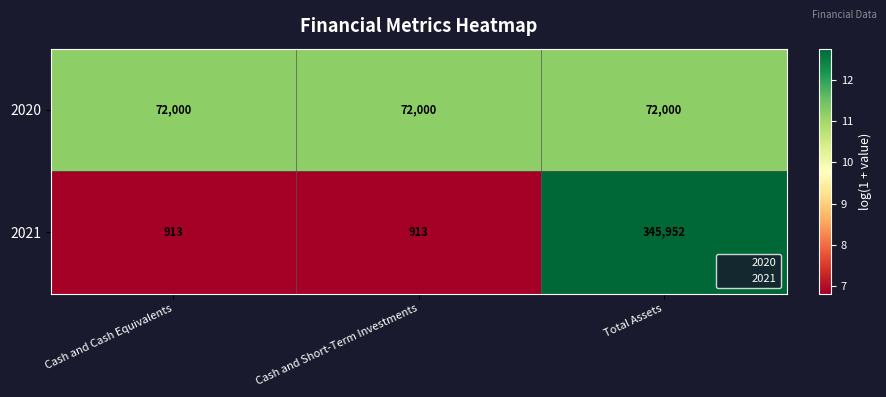

How many distinct data groups are displayed?

2